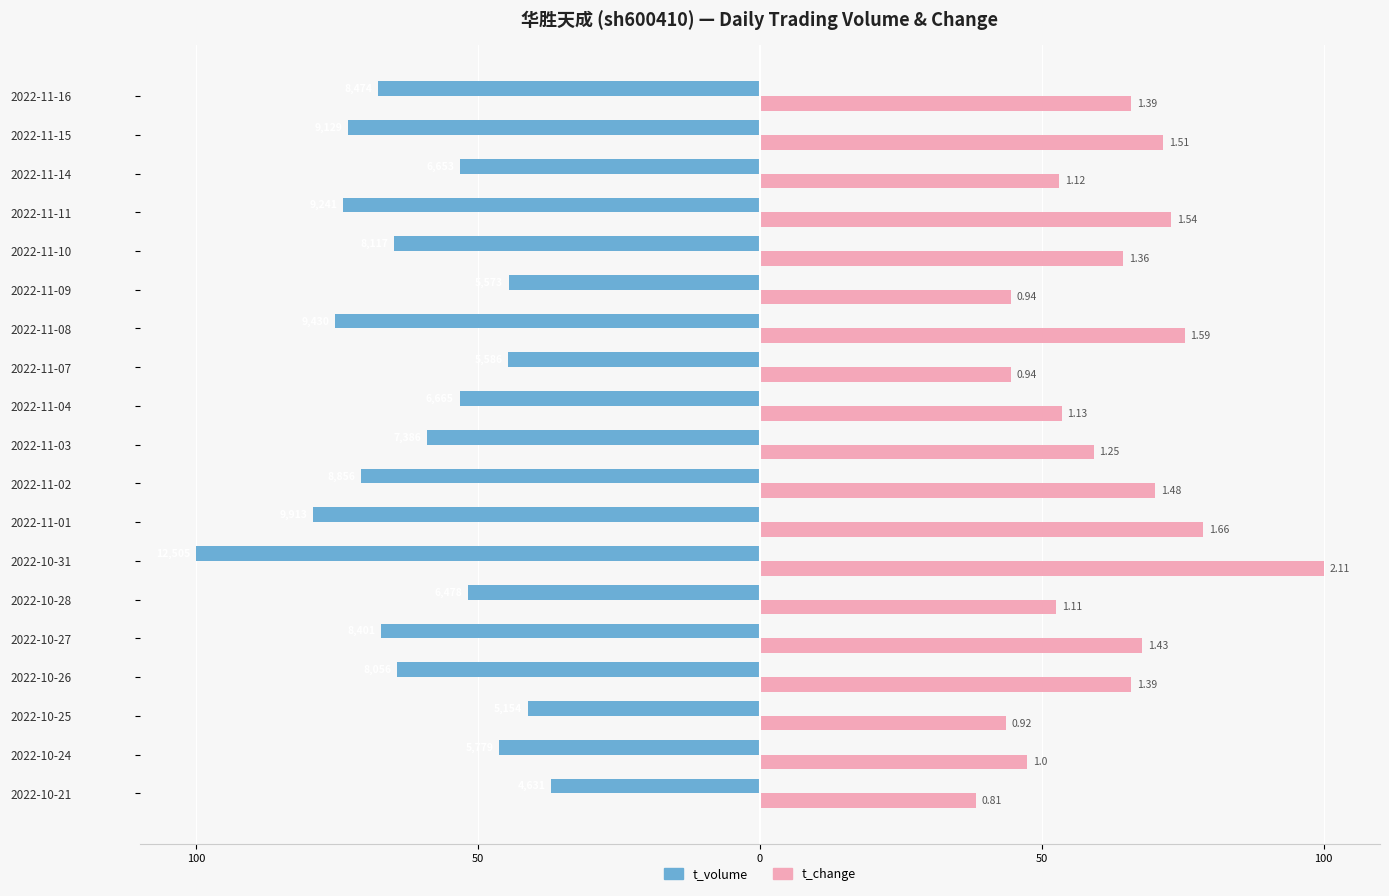

List the series in order of their overall mean, highest first.

t_change, t_volume